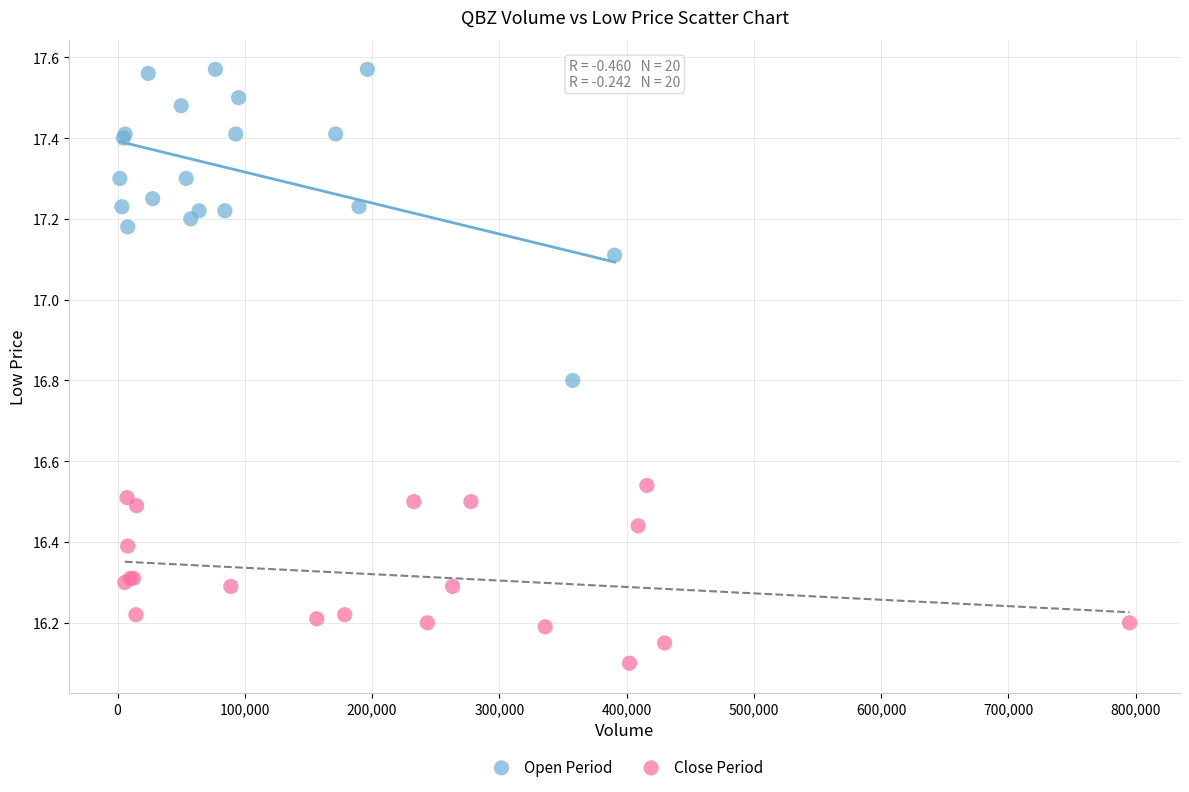

Which series contains the highest Y value?

Open Period